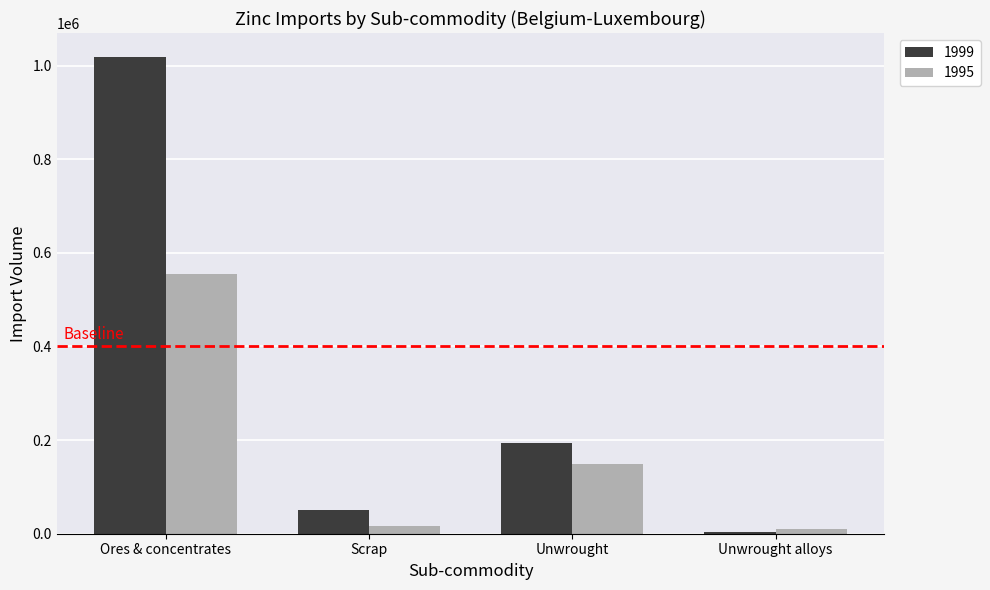

What is the label of the 2nd bar from the left?

Scrap